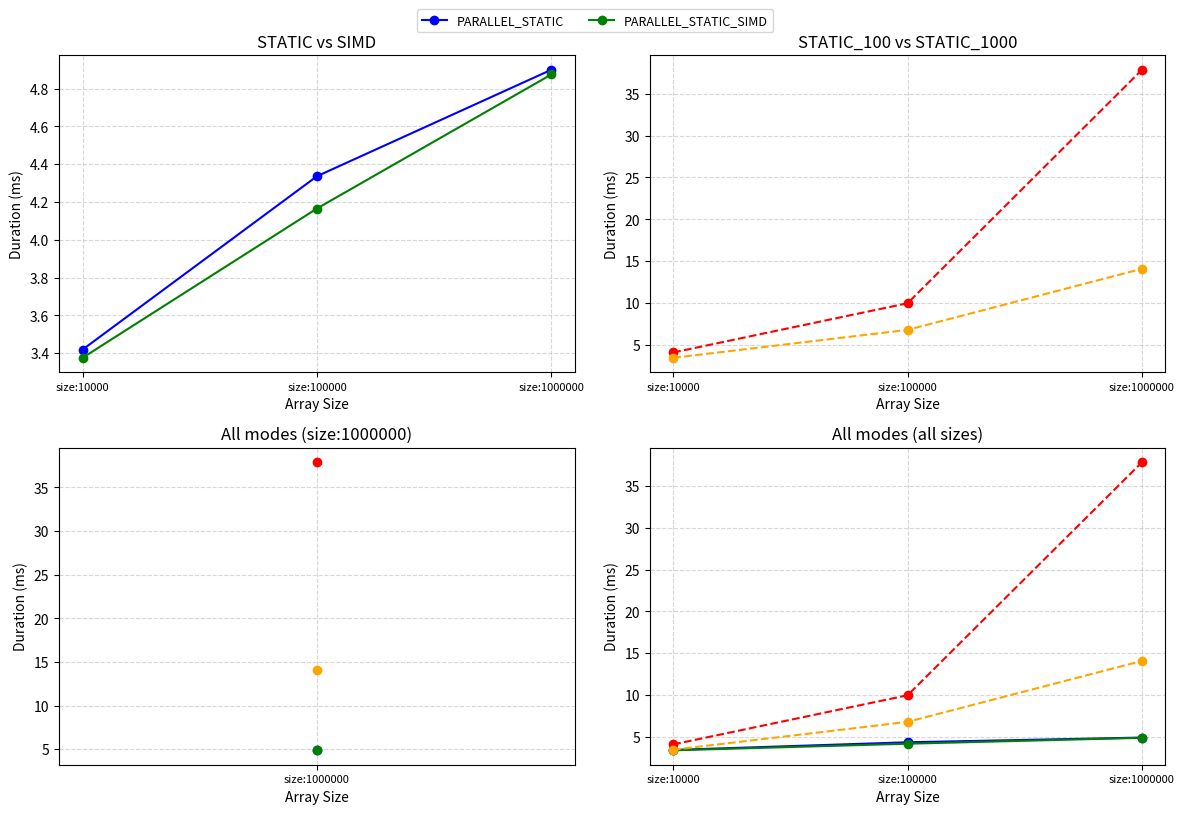

Which has a higher value, size:10000 or size:1000000?

size:1000000